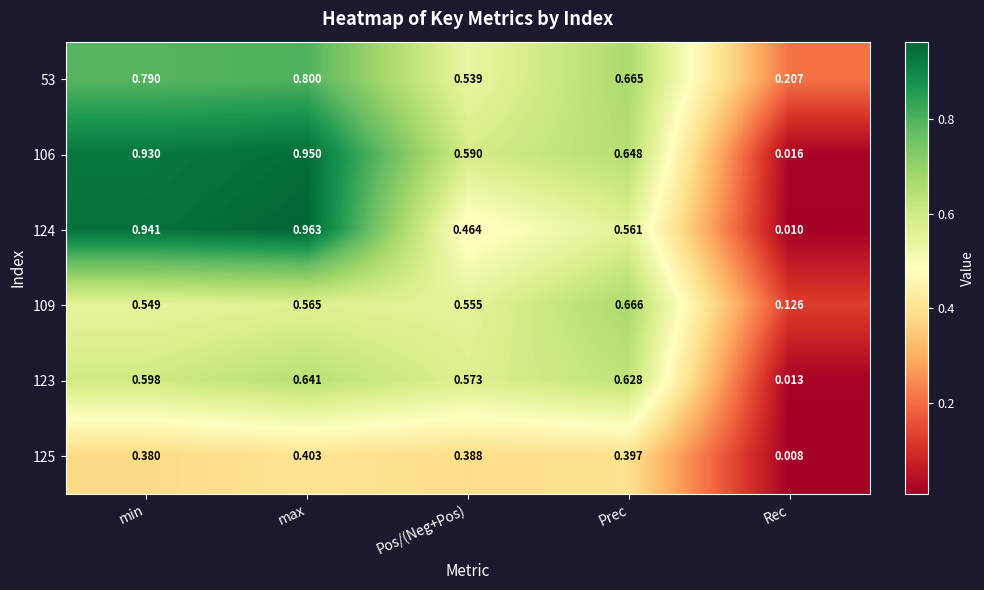

List the labels in order of 106 value, largest first.

max, min, Prec, Pos/(Neg+Pos), Rec